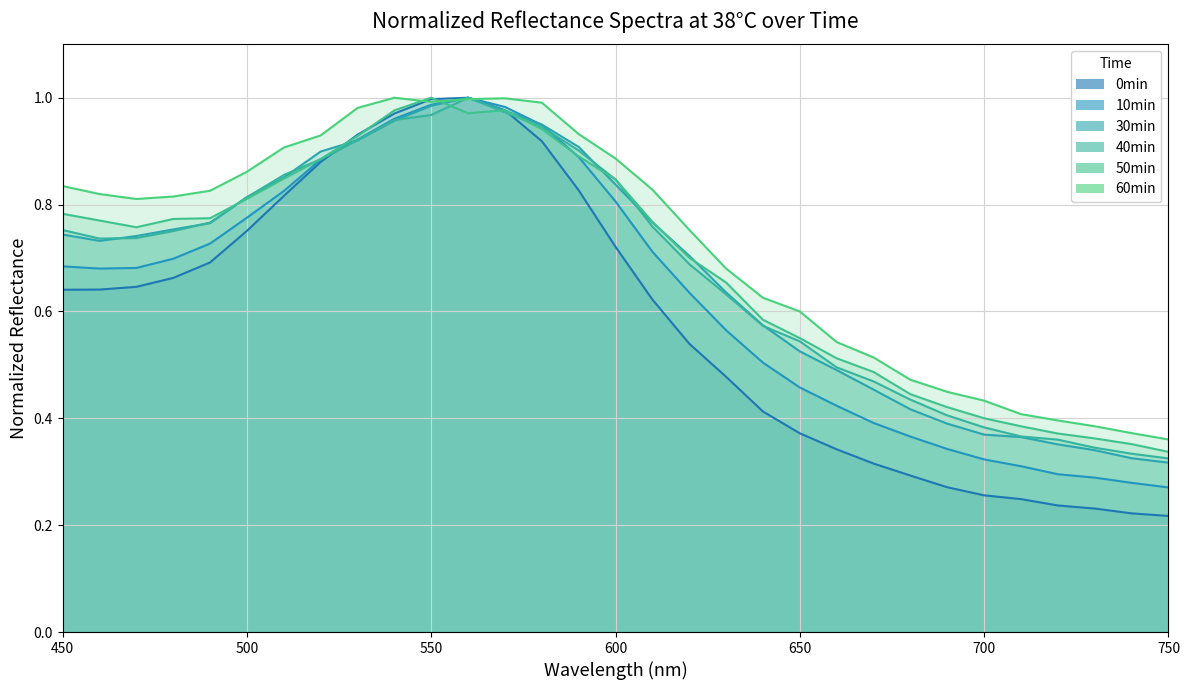

Reading left to right, transcribe all the data shown in this chart.

0min: 0.6	0.6	0.6	0.7	0.7	0.8	0.8	0.9	0.9	1.0	1.0	1.0	1.0	0.9	0.8	0.7	0.6	0.5	0.5	0.4	0.4	0.3	0.3	0.3	0.3	0.3	0.2	0.2	0.2	0.2	0.2
10min: 0.7	0.7	0.7	0.7	0.7	0.8	0.8	0.9	0.9	1.0	1.0	1.0	1.0	0.9	0.9	0.8	0.7	0.6	0.6	0.5	0.5	0.4	0.4	0.4	0.3	0.3	0.3	0.3	0.3	0.3	0.3
30min: 0.7	0.7	0.7	0.8	0.8	0.8	0.9	0.9	0.9	1.0	1.0	1.0	1.0	0.9	0.9	0.8	0.8	0.7	0.6	0.6	0.5	0.5	0.5	0.4	0.4	0.4	0.4	0.4	0.3	0.3	0.3
40min: 0.8	0.7	0.7	0.8	0.8	0.8	0.9	0.9	0.9	1.0	1.0	1.0	1.0	0.9	0.9	0.8	0.8	0.7	0.6	0.6	0.5	0.5	0.5	0.4	0.4	0.4	0.4	0.4	0.3	0.3	0.3
50min: 0.8	0.8	0.8	0.8	0.8	0.8	0.8	0.9	0.9	1.0	1.0	1.0	1.0	0.9	0.9	0.8	0.8	0.7	0.7	0.6	0.6	0.5	0.5	0.4	0.4	0.4	0.4	0.4	0.4	0.4	0.3
60min: 0.8	0.8	0.8	0.8	0.8	0.9	0.9	0.9	1.0	1.0	1.0	1.0	1.0	1.0	0.9	0.9	0.8	0.8	0.7	0.6	0.6	0.5	0.5	0.5	0.4	0.4	0.4	0.4	0.4	0.4	0.4